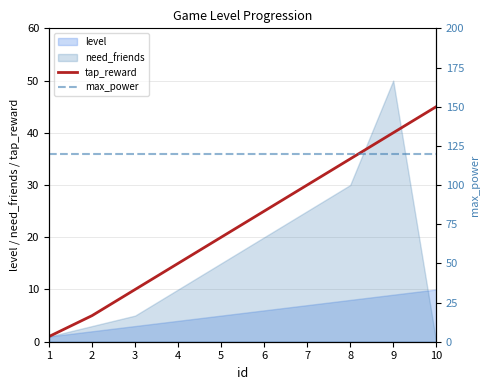

What is the value of the max_power point at the 8th from the left?

120